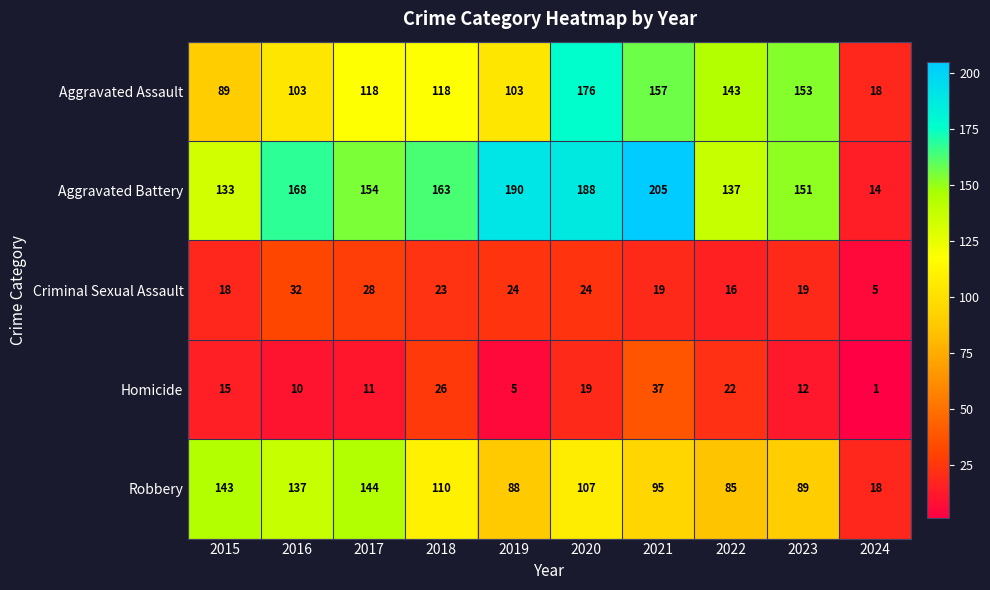

At which label does Robbery reach its peak?

2017